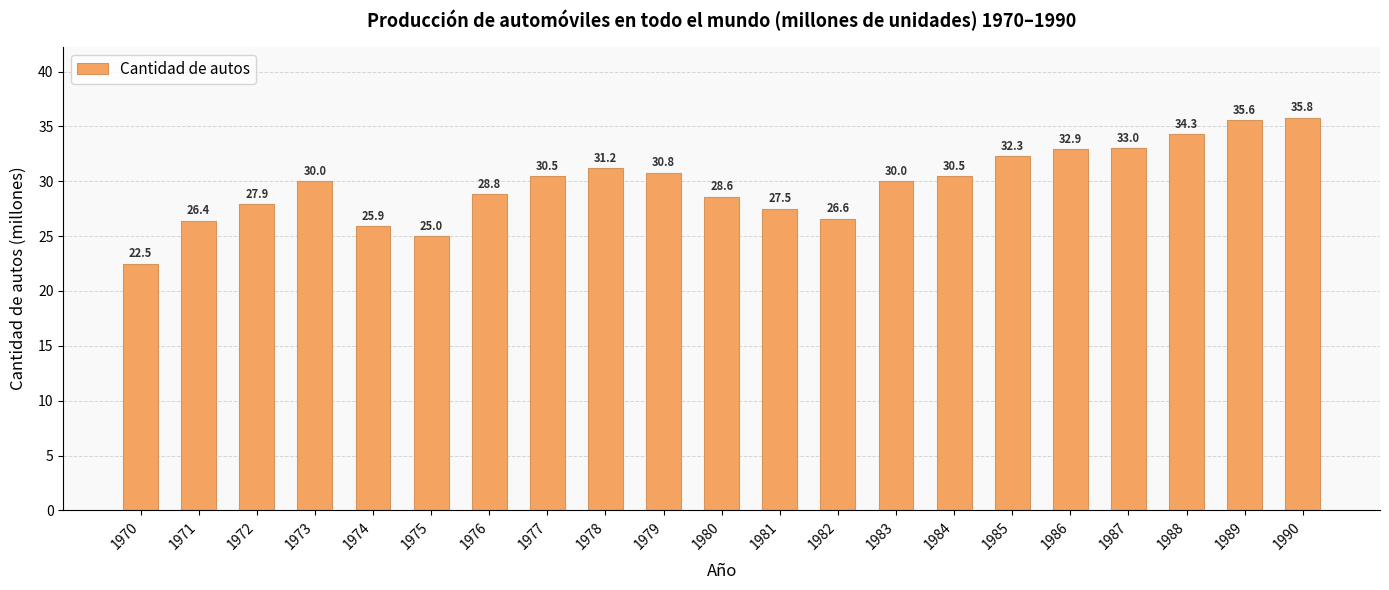

Which has a higher value, 1986 or 1977?

1986